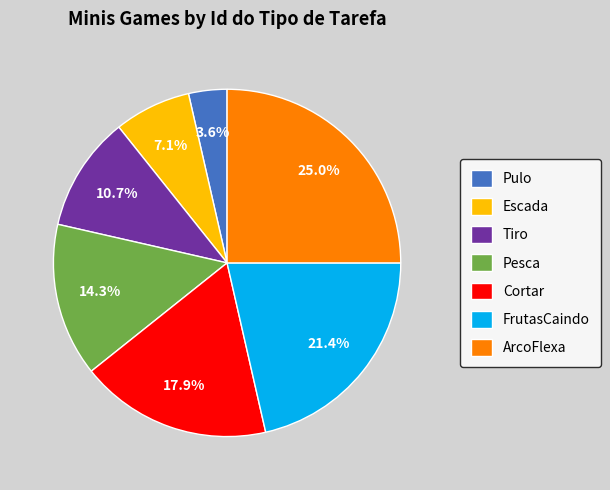

Rank the categories by value from lowest to highest.

Pulo, Escada, Tiro, Pesca, Cortar, FrutasCaindo, ArcoFlexa